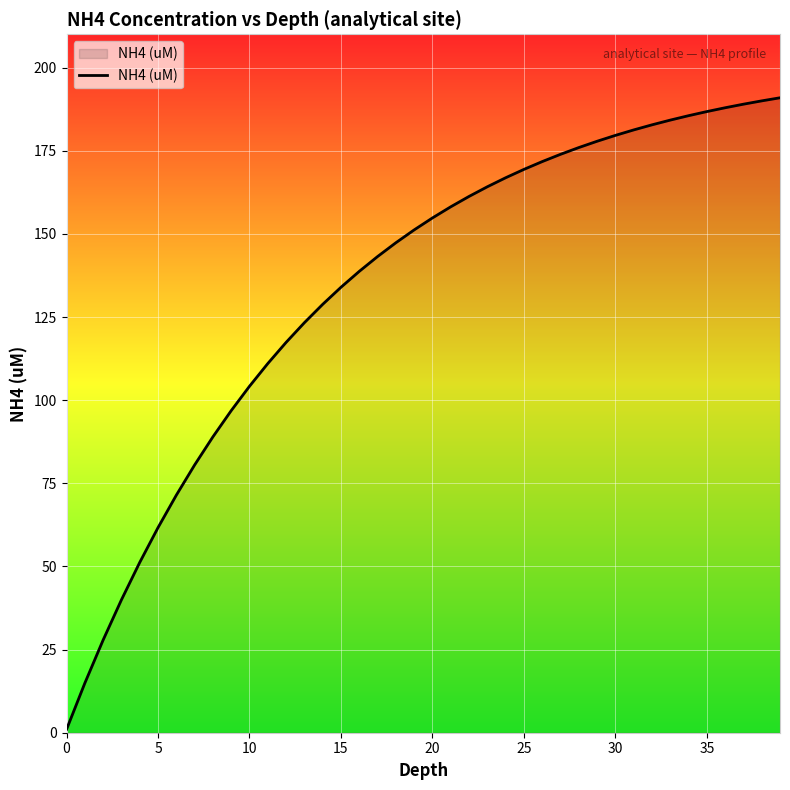

What is the greatest value displayed?

190.9